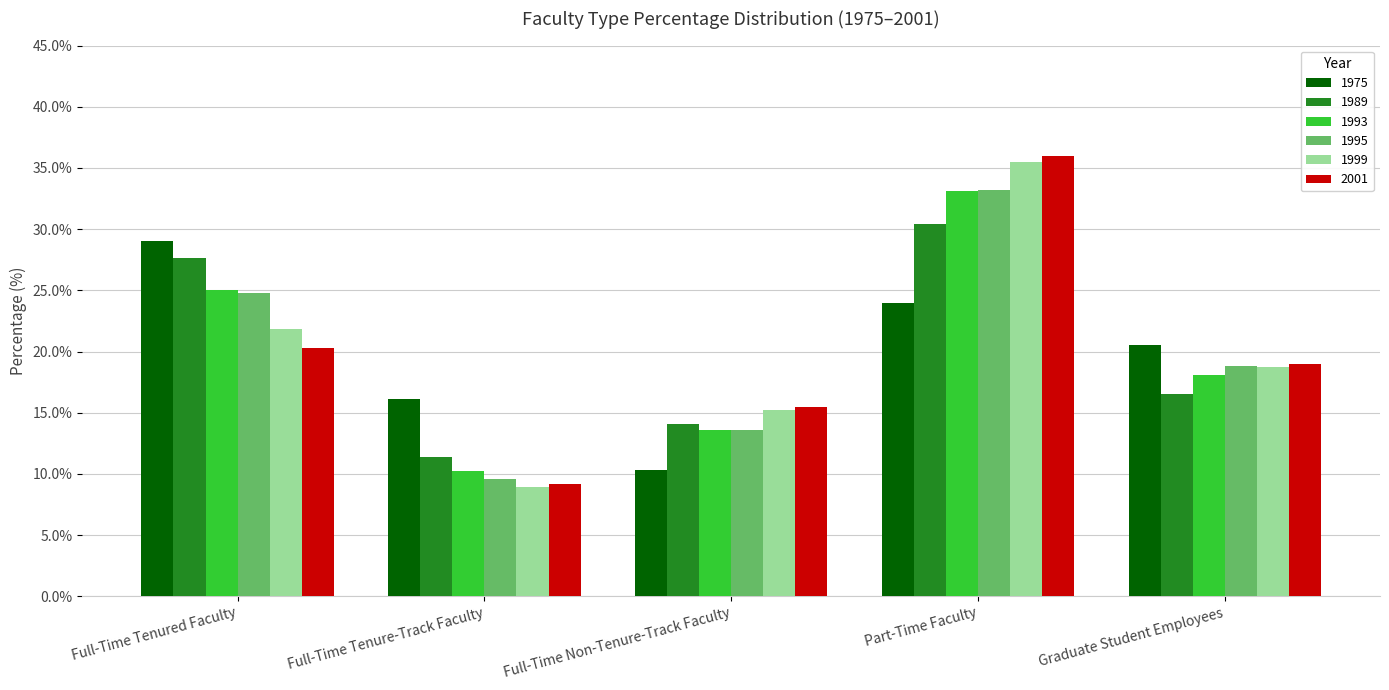

Which category has the highest value in the 1975 series?

Full-Time Tenured Faculty